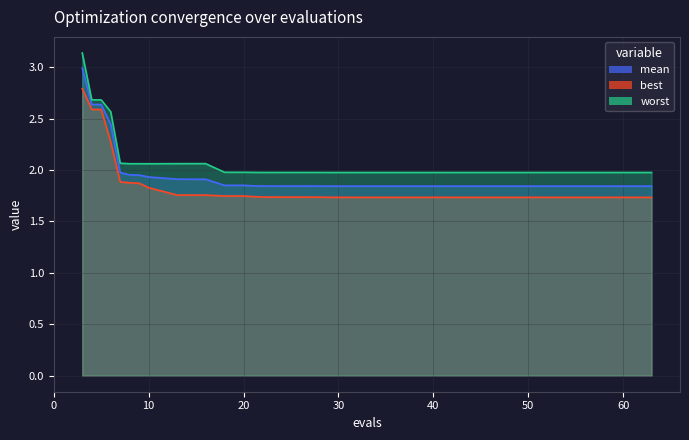

Rank the series by their maximum value, from highest to lowest.

worst, mean, best